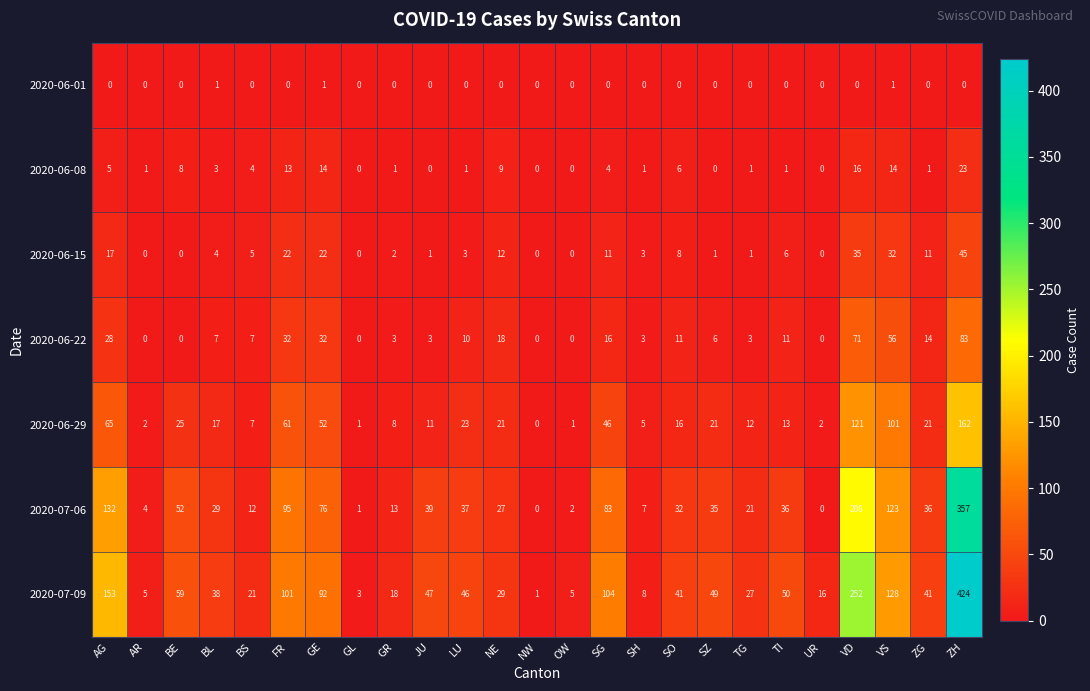

How many categories are shown in the chart?

25